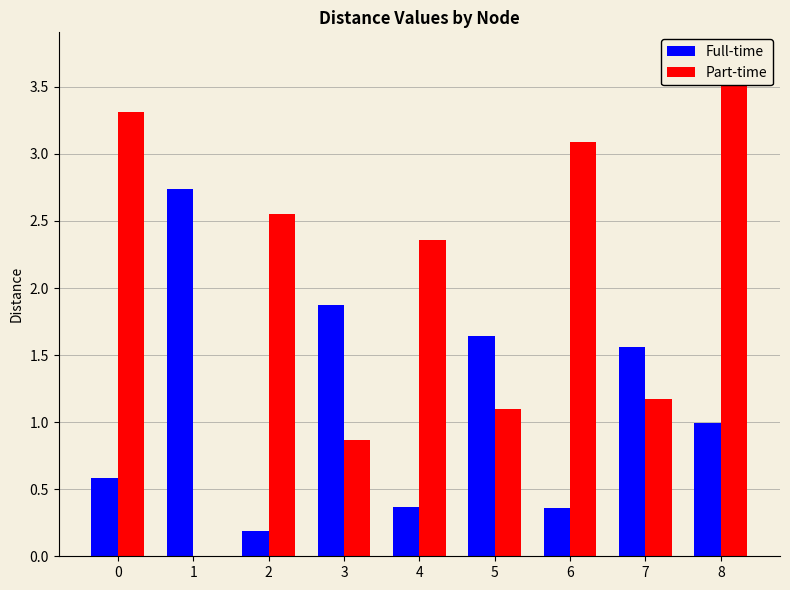

The Full-time series shows 2.7 at 5. True or false?

False